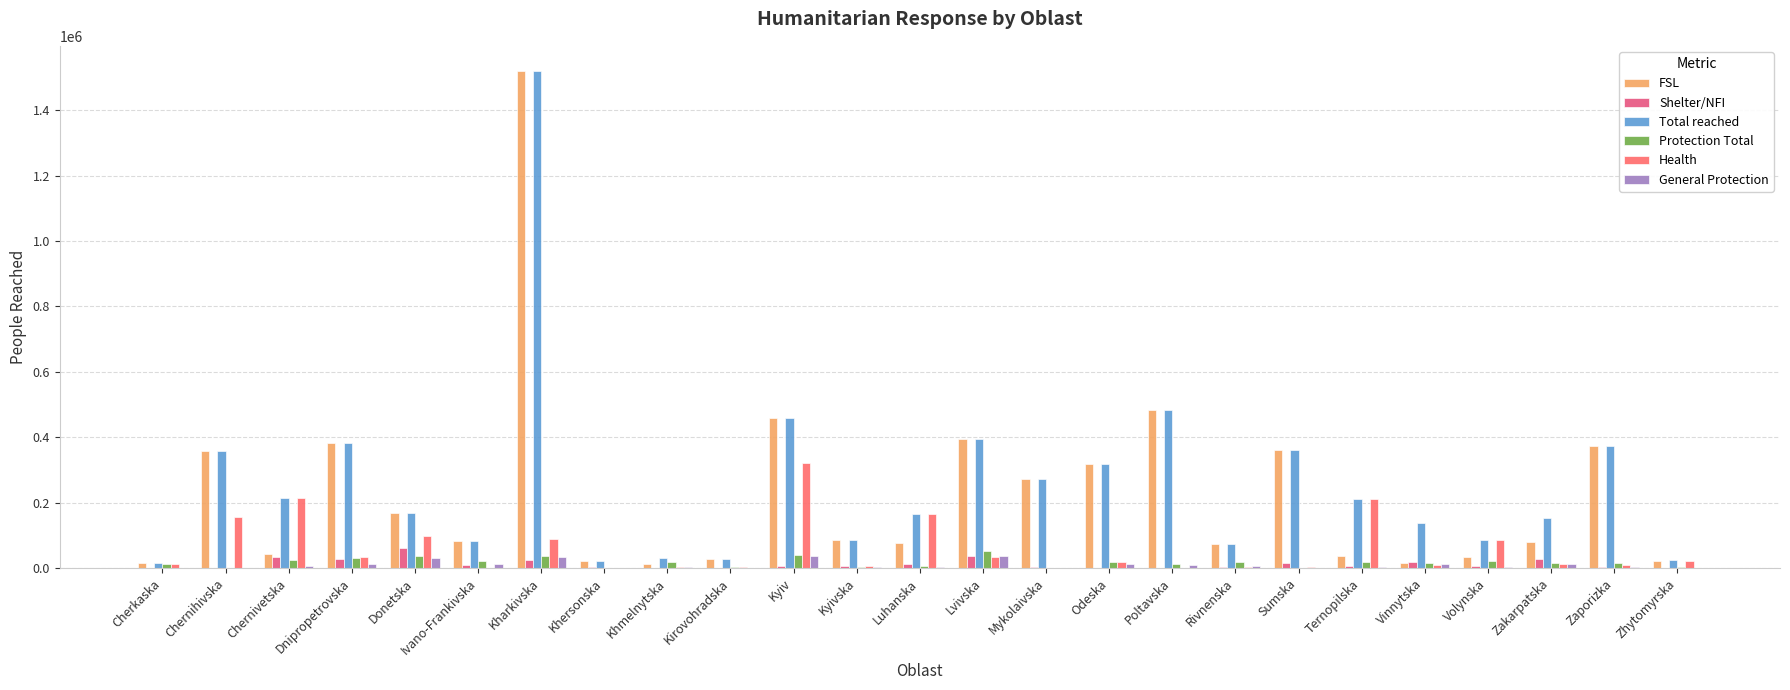

What is the average value of the Protection Total series?

17116